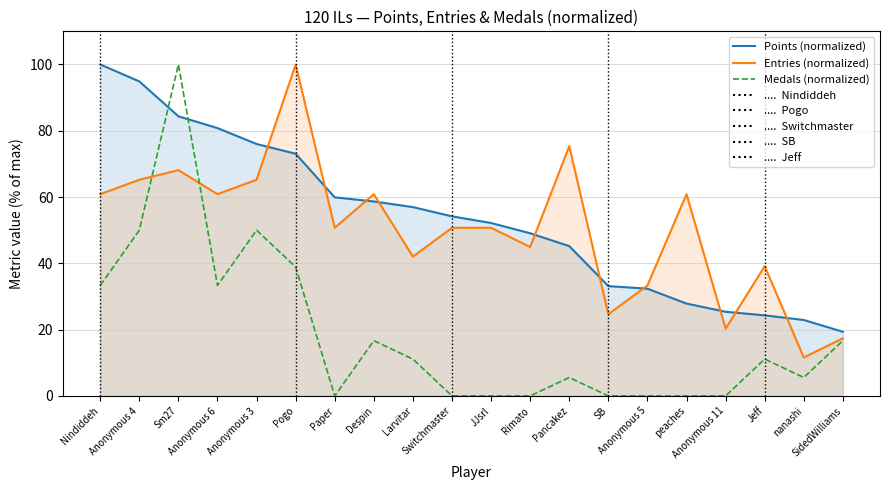

Which series ends up on top after the final intersection of Entries (normalized) and Medals (normalized)?

Entries (normalized)